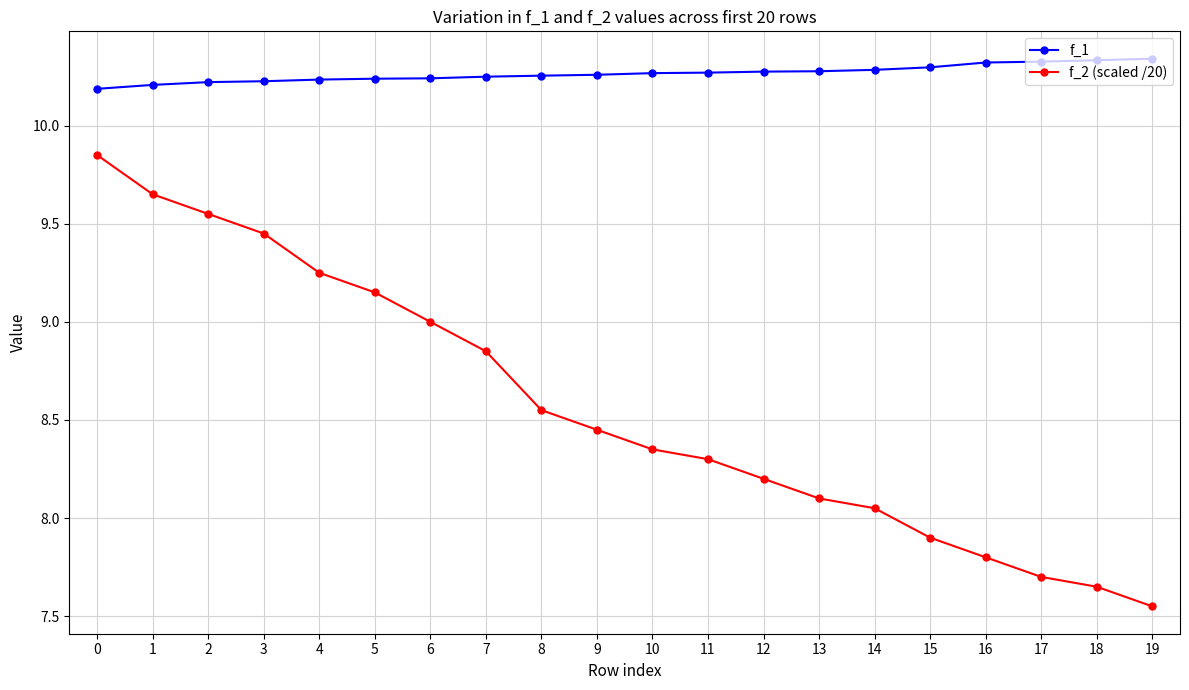

True or false: f_2 (scaled /20) and f_1 cross at least once.

False